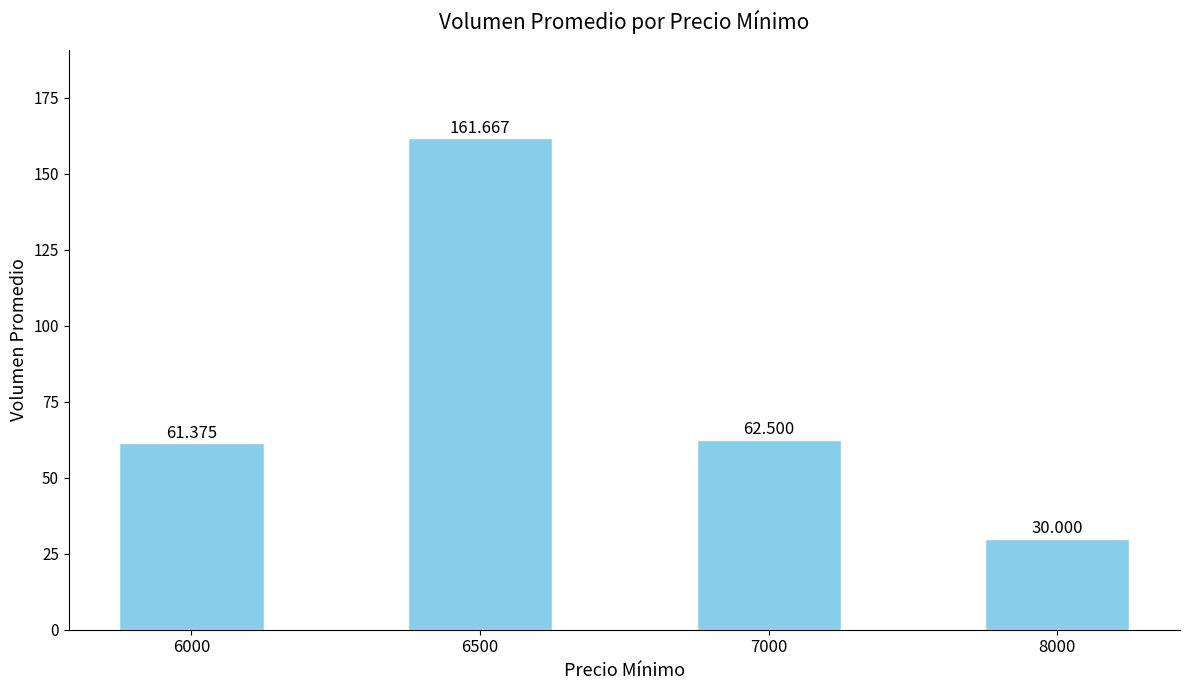

At which category does the chart reach its minimum across all series?

8000